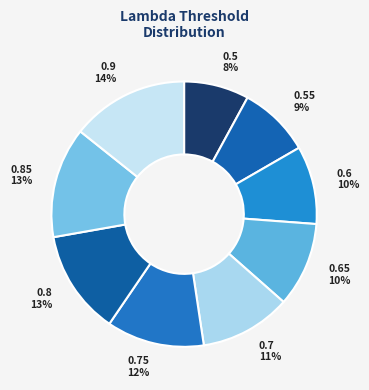

Which has a higher value, 0.55 9% or 0.5 8%?

0.55 9%